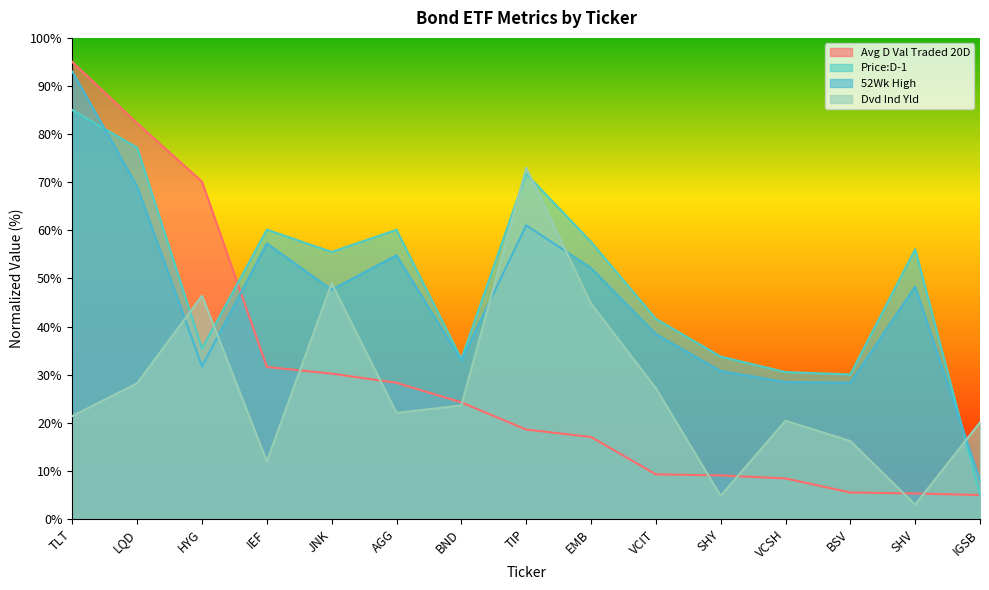

The Price:D-1 series shows 57.6 at EMB. True or false?

True